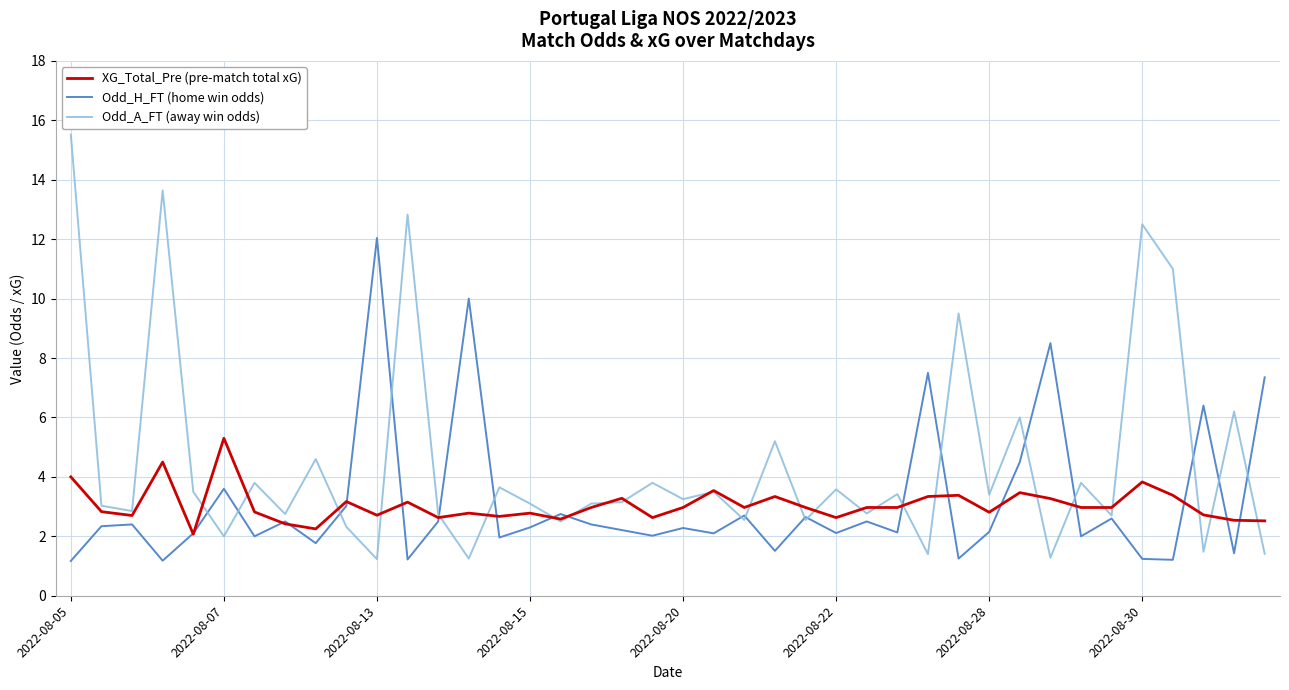

Which series has the largest range (max minus min)?

Odd_A_FT (away win odds)